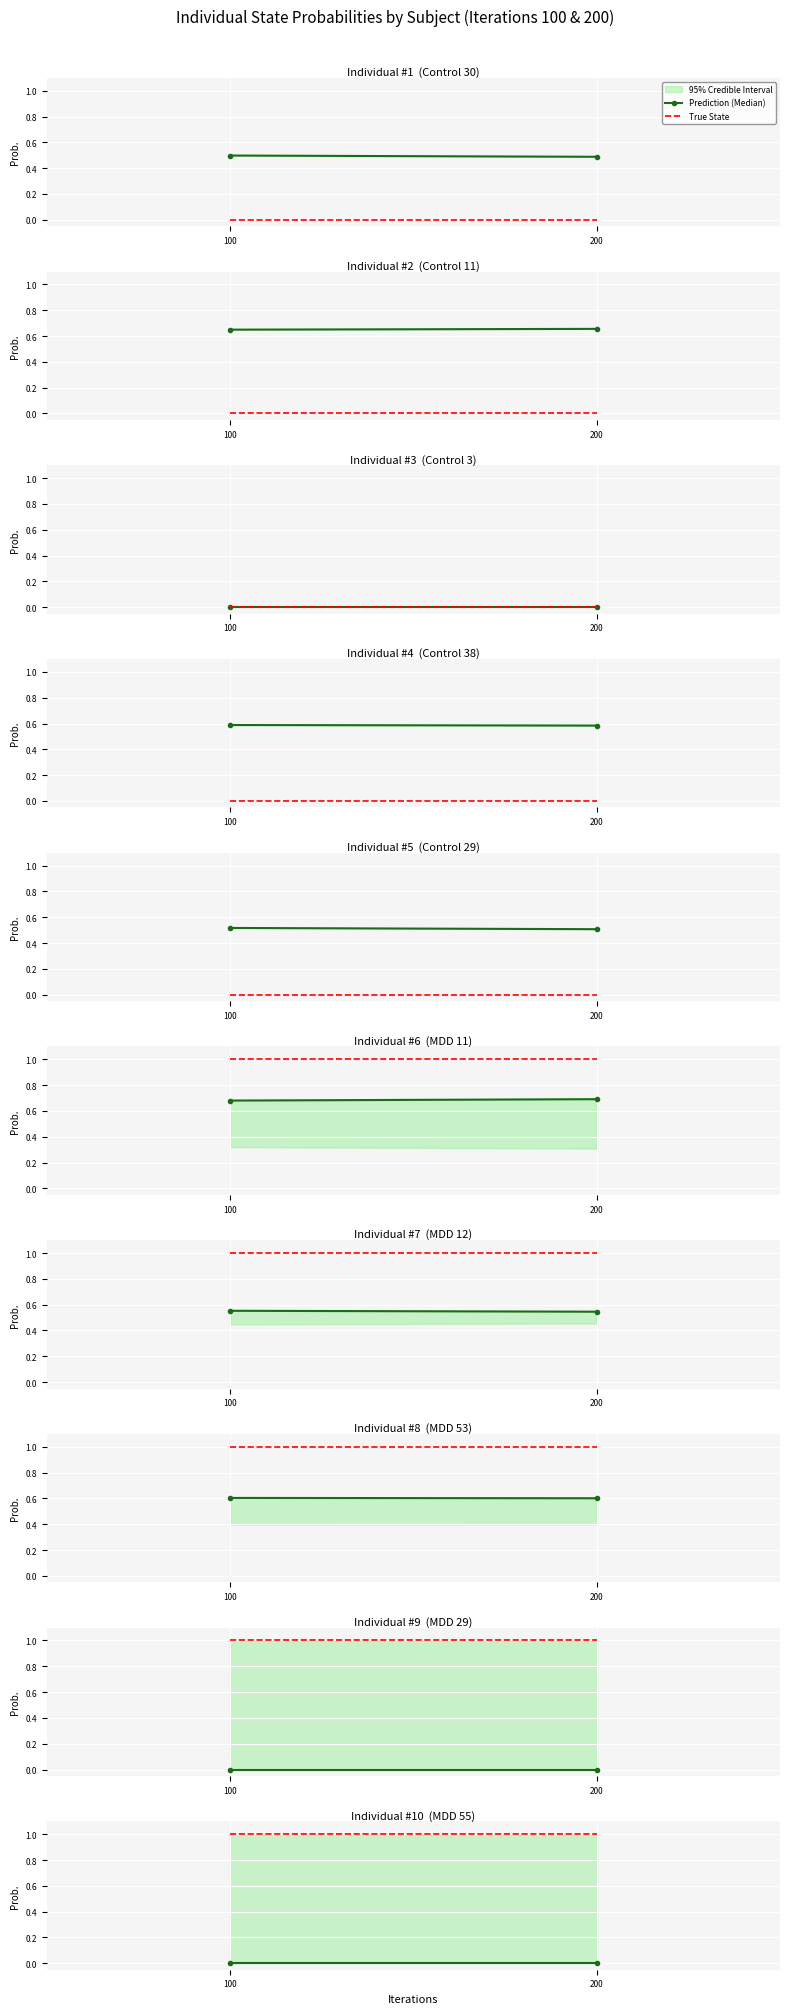

Is it true that True State equals 0.2 at 200?

False